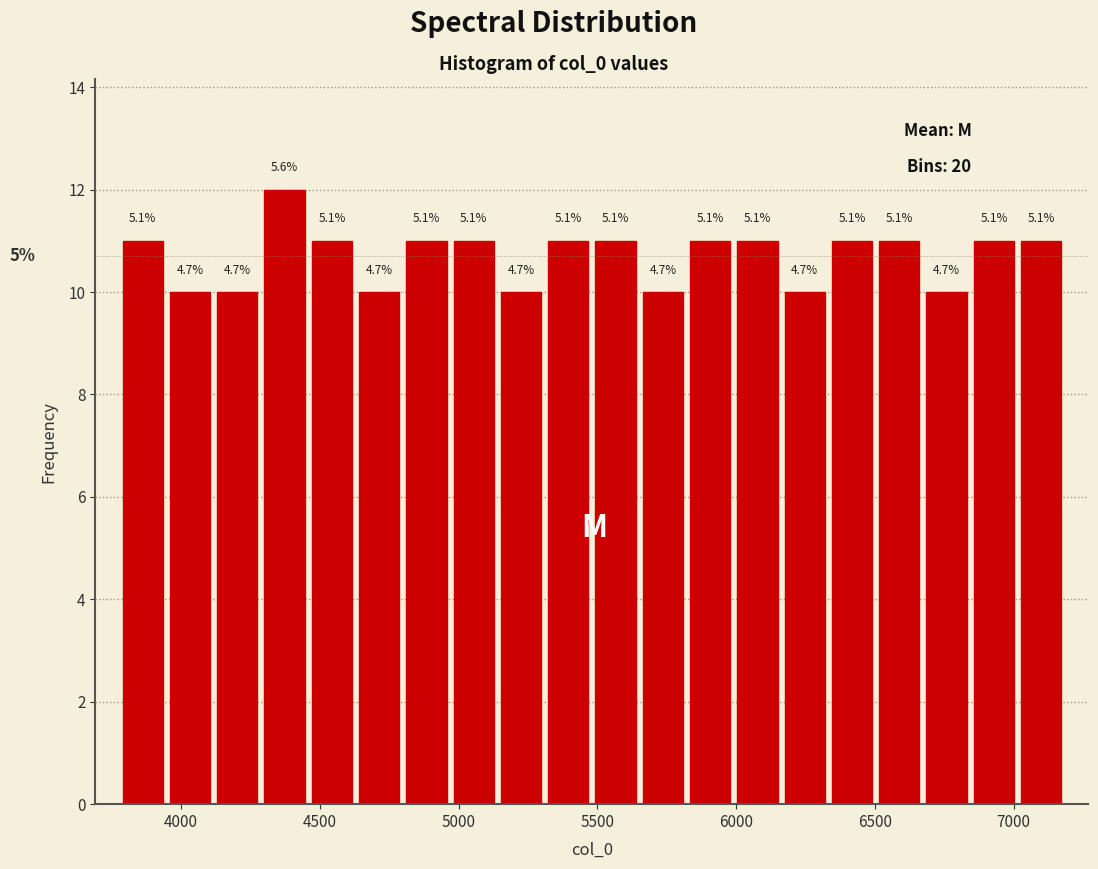

Around what value on the x-axis is the tallest bar? Give the approximate position of its centre, as read against the axis.

4350